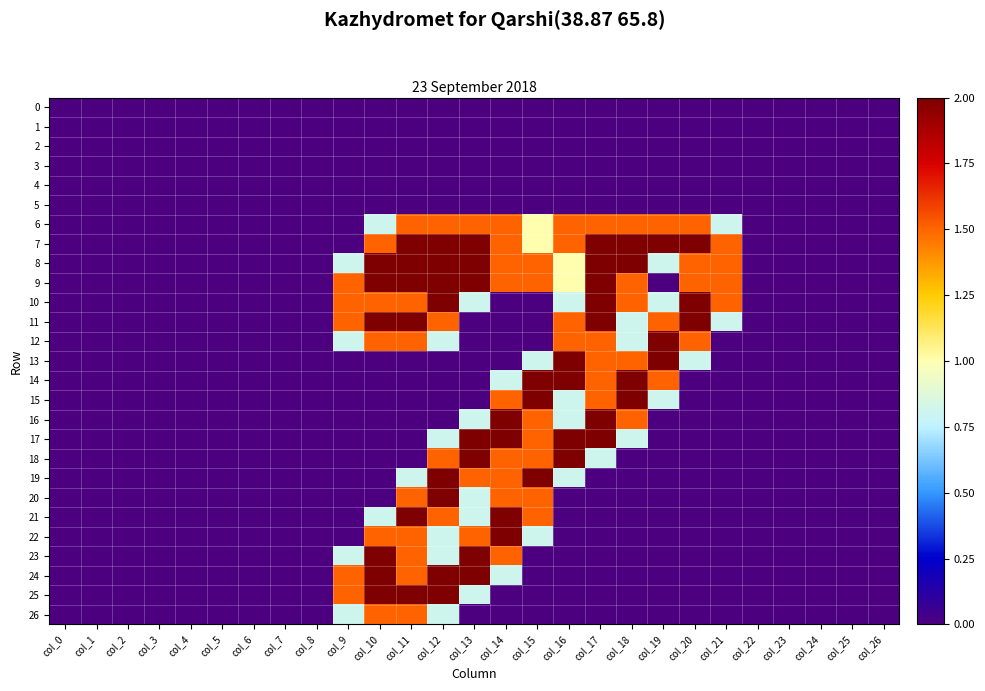

List the series in order of their peak value, lowest first.

0, 1, 2, 3, 4, 5, 6, 26, 7, 8, 9, 10, 11, 12, 13, 14, 15, 16, 17, 18, 19, 20, 21, 22, 23, 24, 25